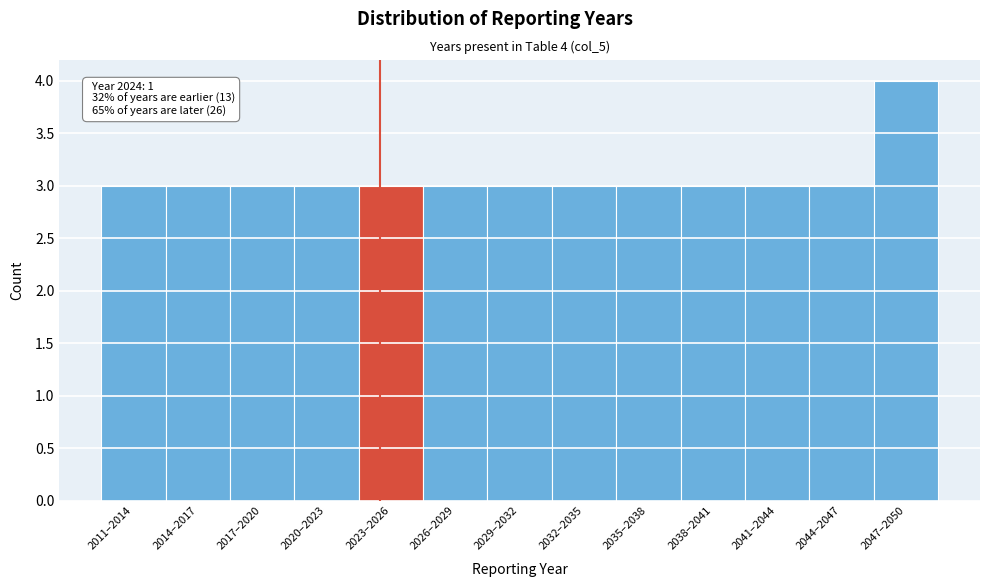

Reading right to left, what are all the values shown in this chart?

4	3	3	3	3	3	3	3	3	3	3	3	3